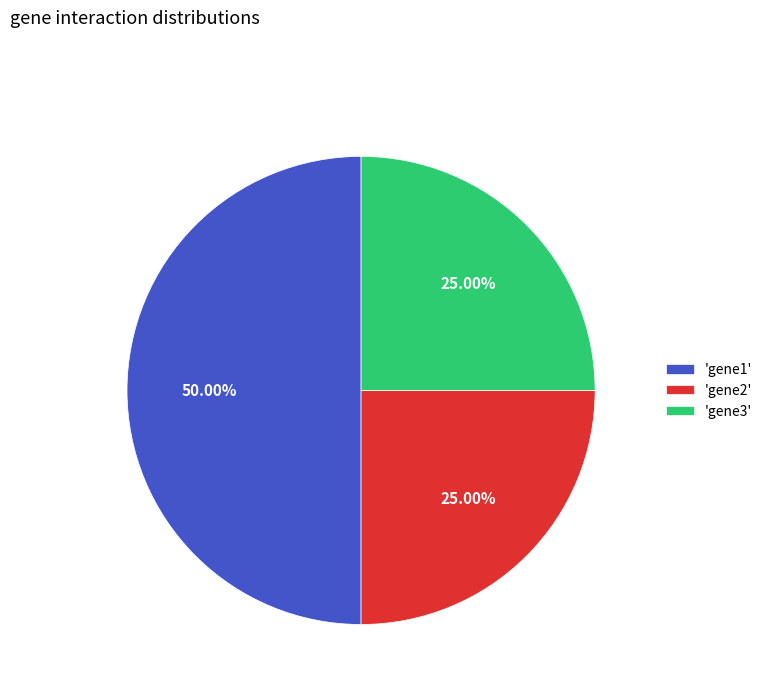

Do 'gene2' and 'gene1' together represent more than half of the pie?

Yes